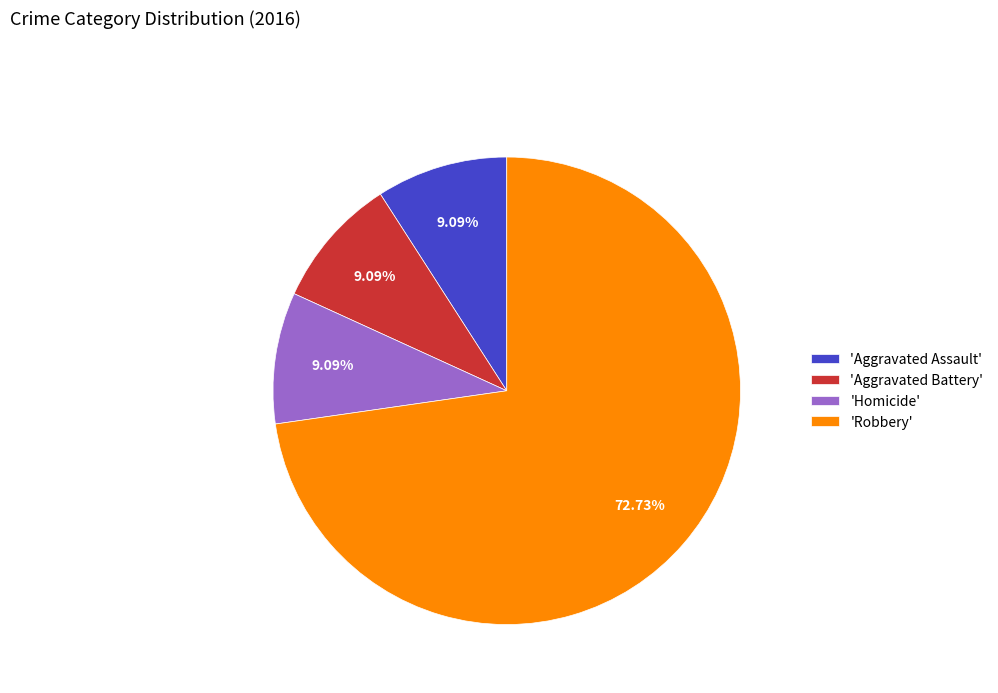

Count the number of slices in the pie.

4